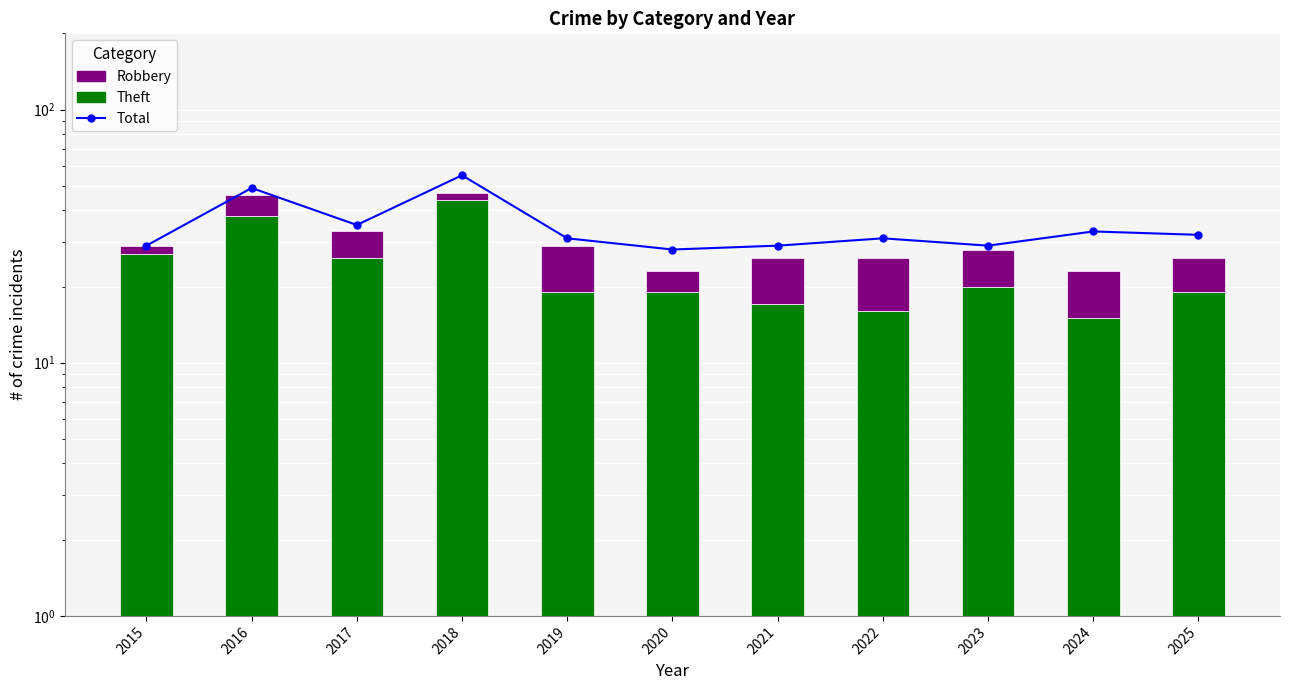

What is the total value across all series at 2018?

102